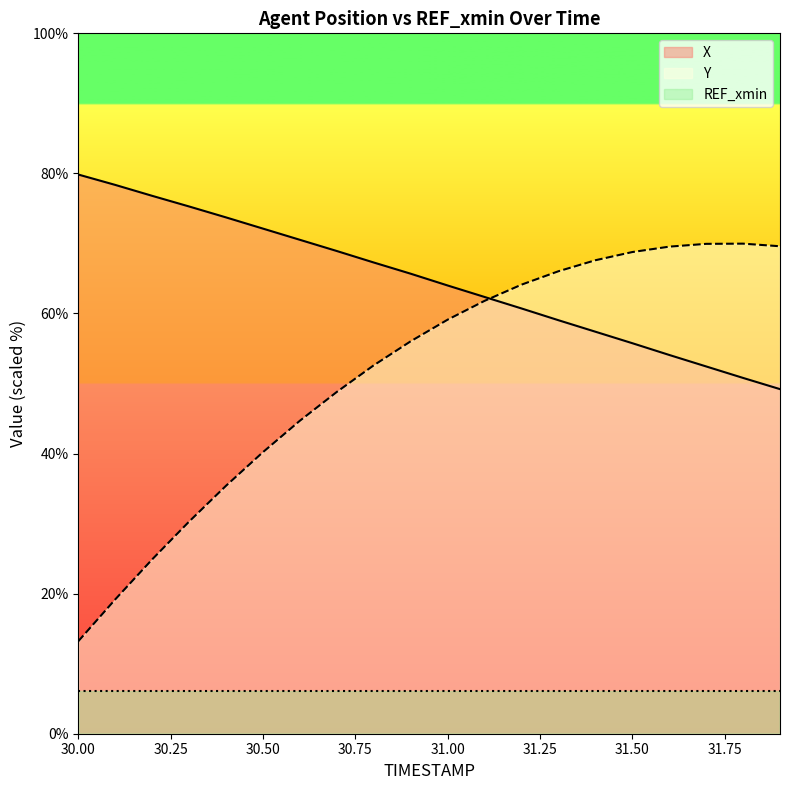

How many lines are shown in the chart?

3